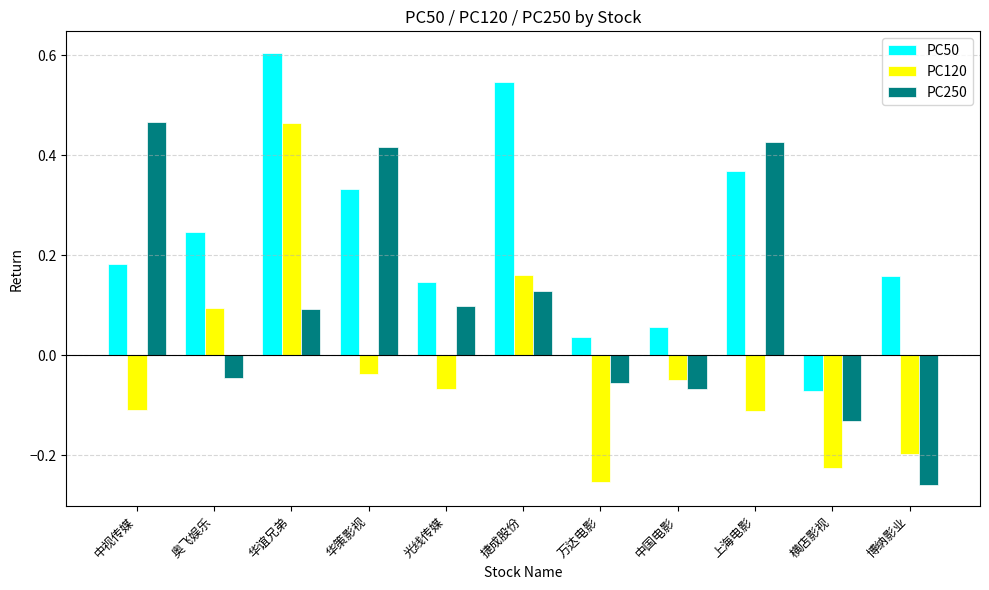

Which category has the highest value in the PC250 series?

中视传媒